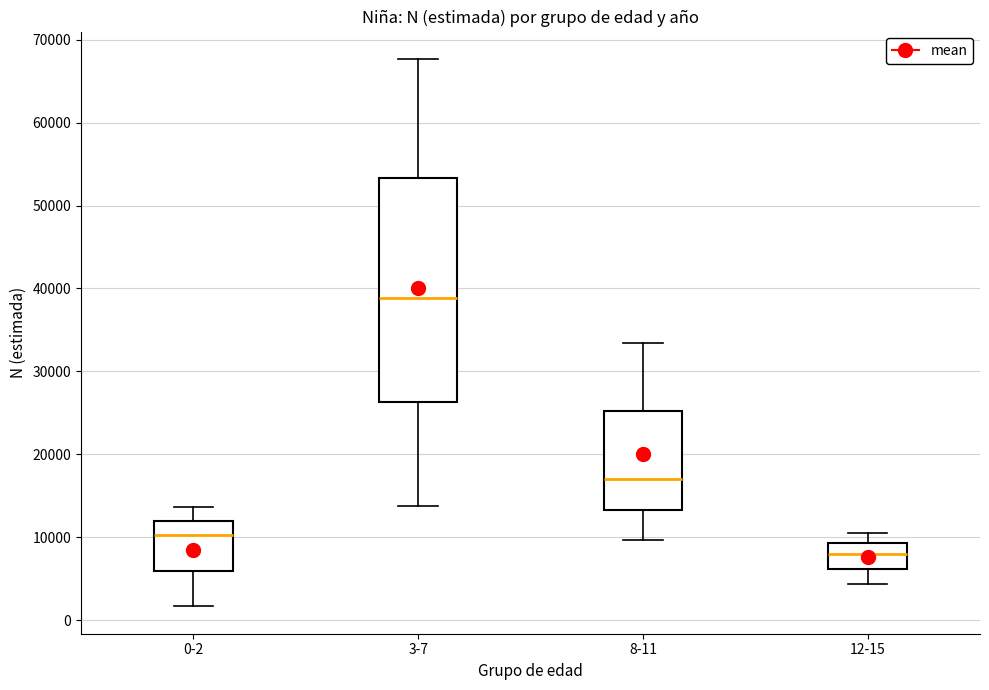

Which box is the tallest, from its lower edge to its upper edge?

3-7